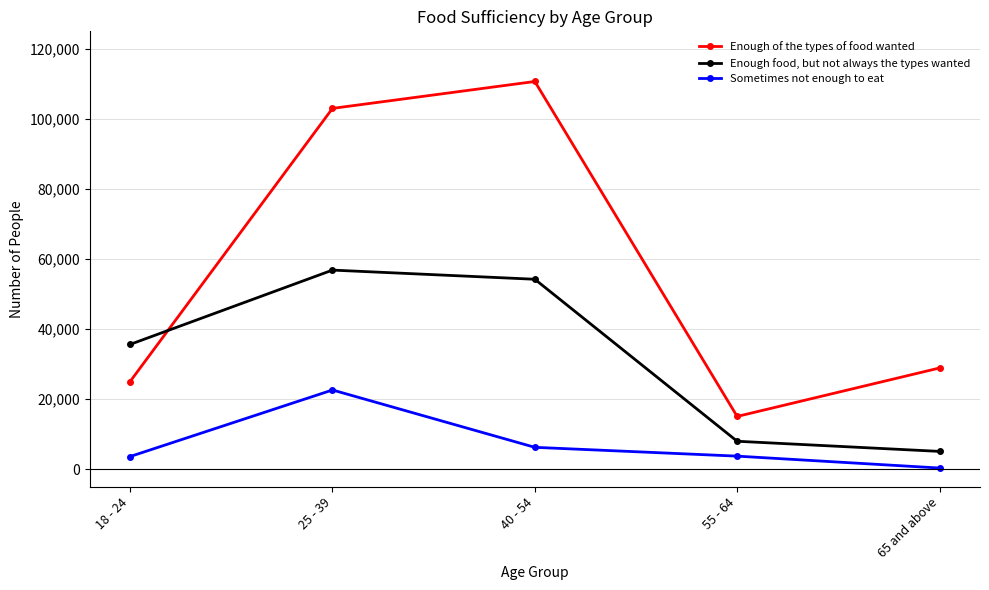

What position from the right is 25 - 39?

4